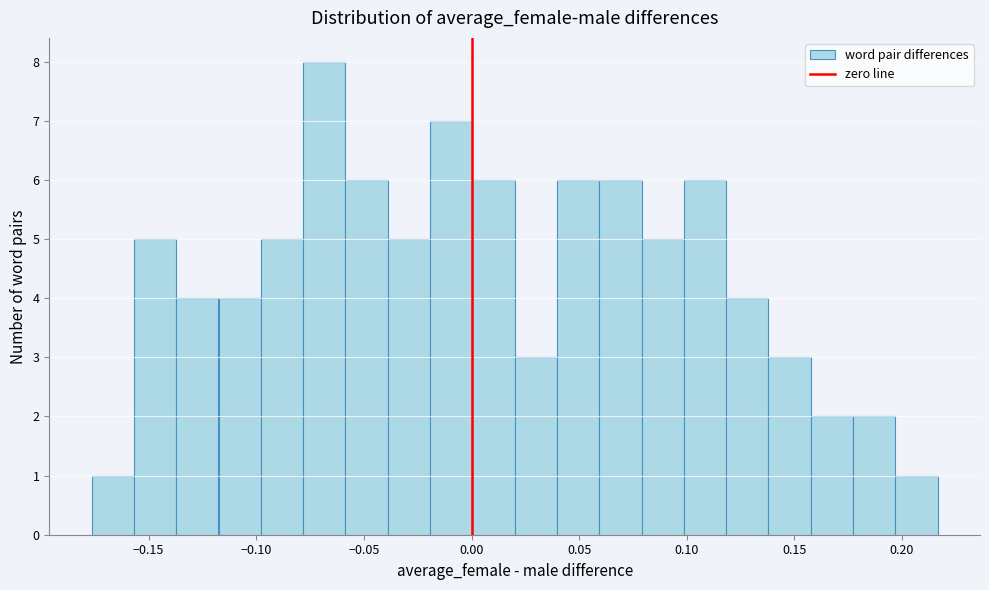

Read against the x-axis, roughly where is the centre of the tallest bar?

-0.070